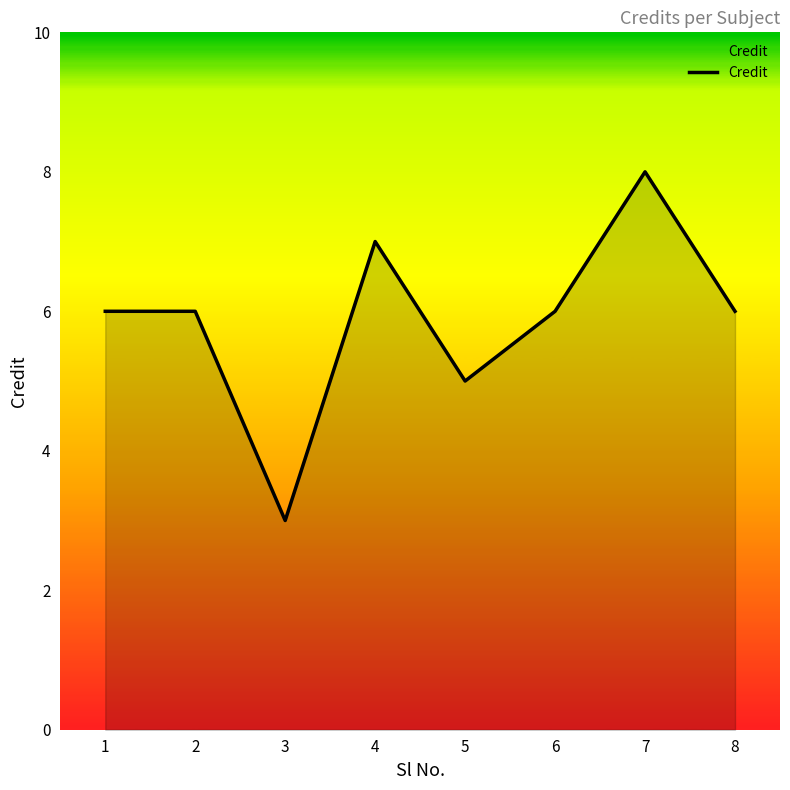

At which category does the data reach its first local valley?

3